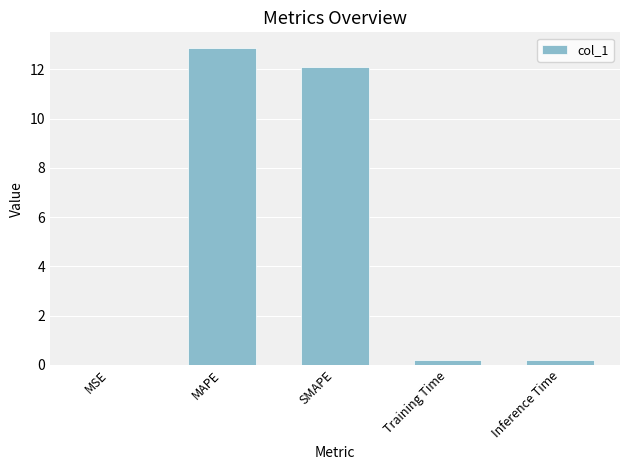

Which has a higher value, Inference Time or MAPE?

MAPE